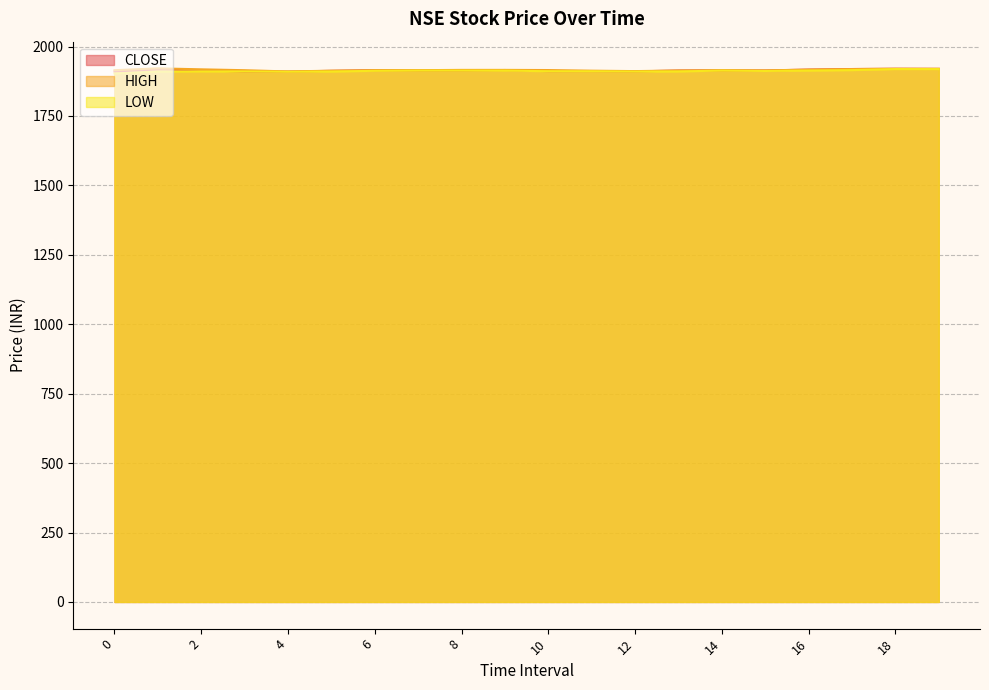

Which has a higher value, 12 or 14?

14